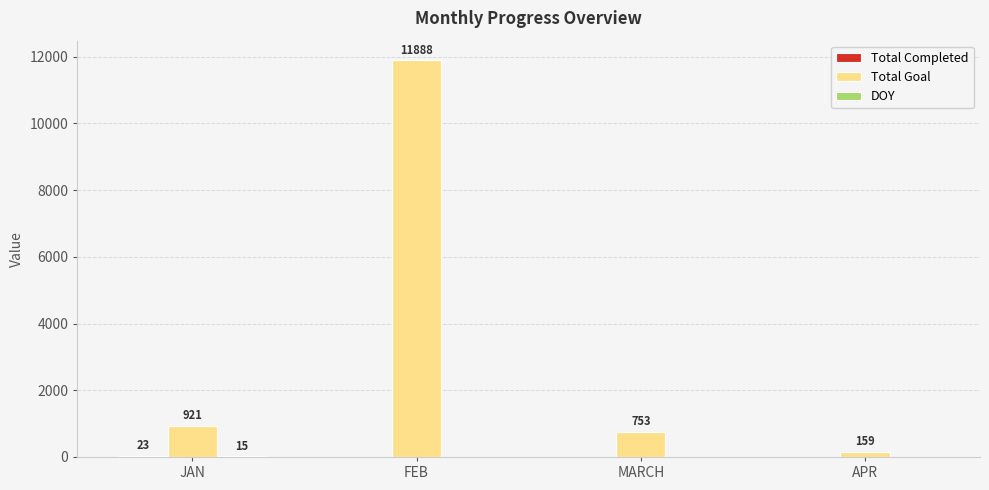

The Total Goal series shows 921 at JAN. True or false?

True